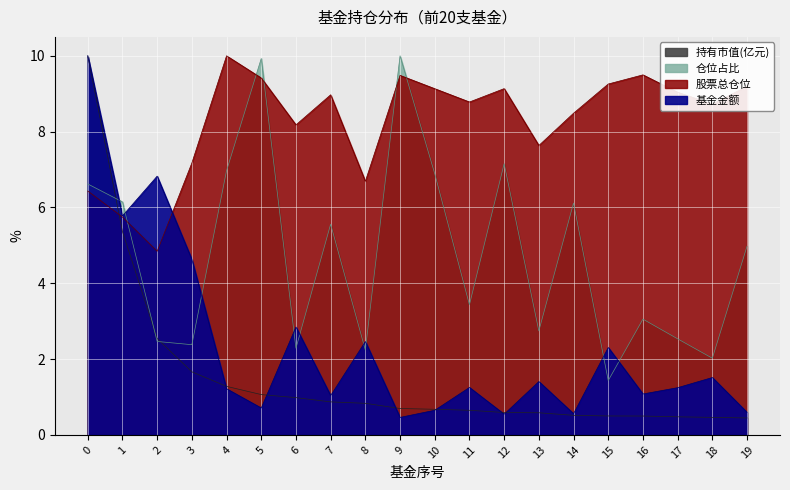

List the series in order of their peak value, lowest first.

持有市值(亿元), 基金金额, 股票总仓位, 仓位占比